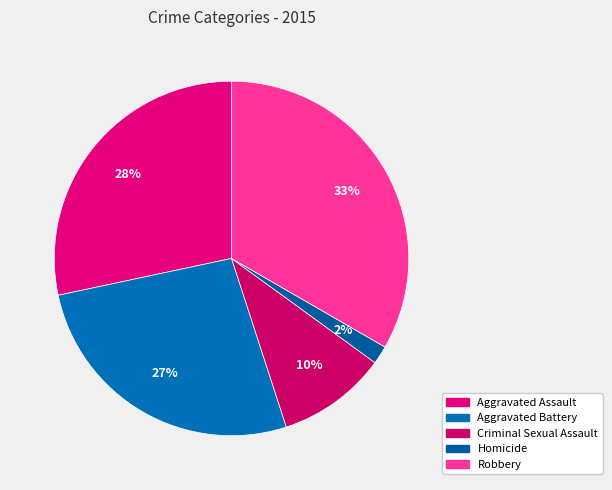

Does Criminal Sexual Assault account for over 50% of the chart?

No